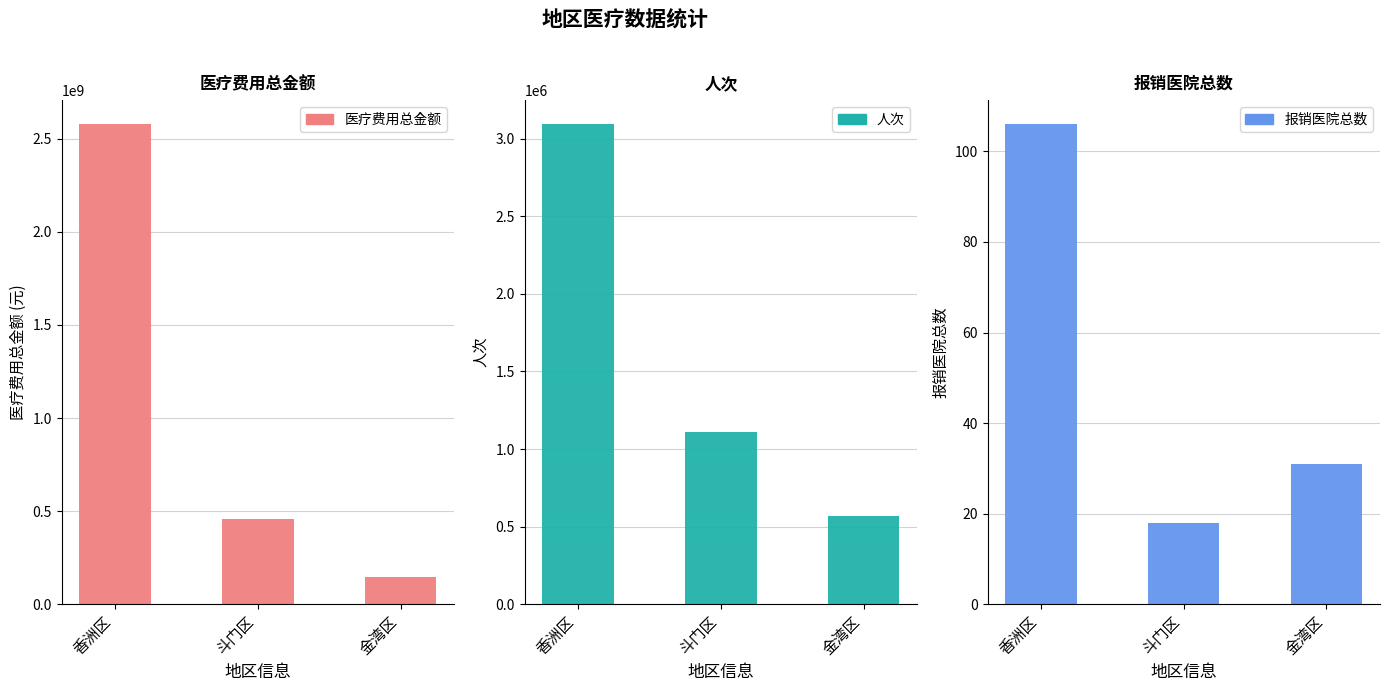

What position from the left is 香洲区?

1